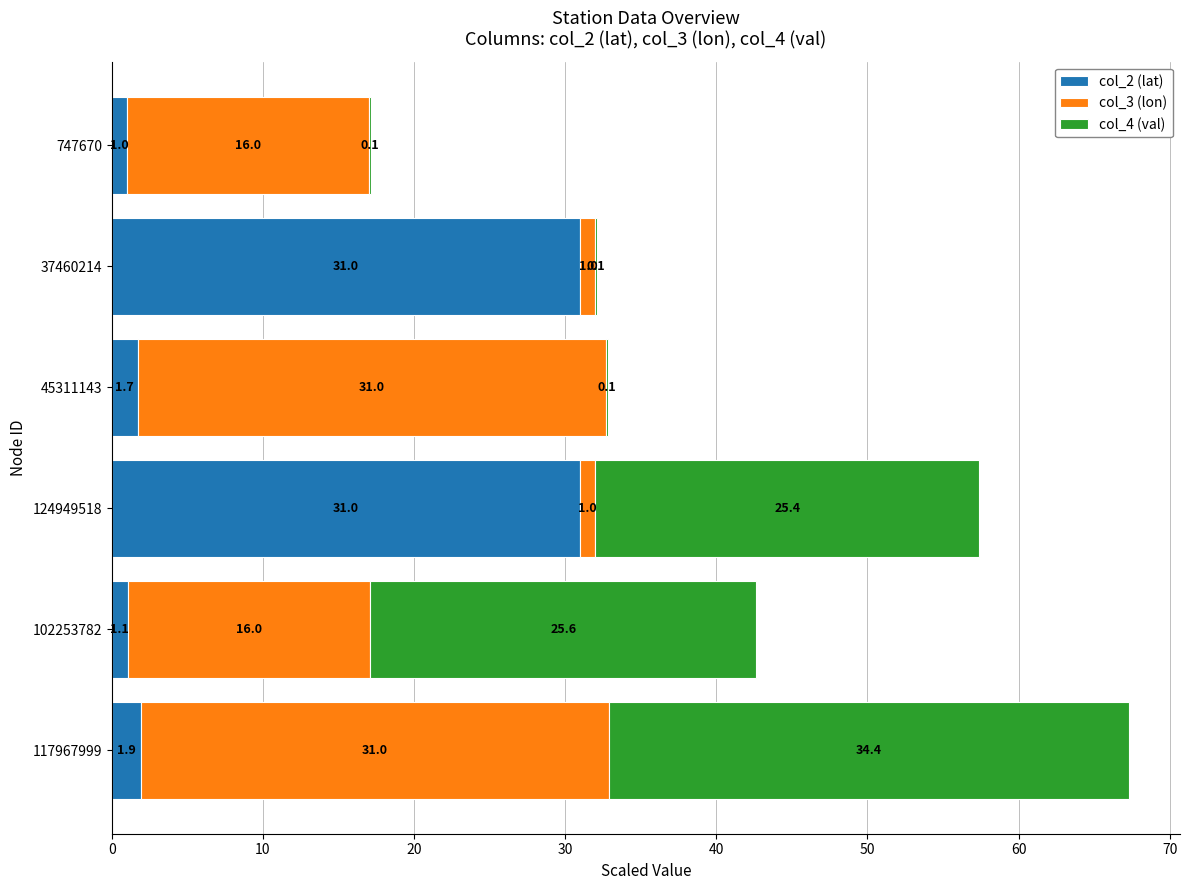

At which category is the sum across all series the highest?

117967999